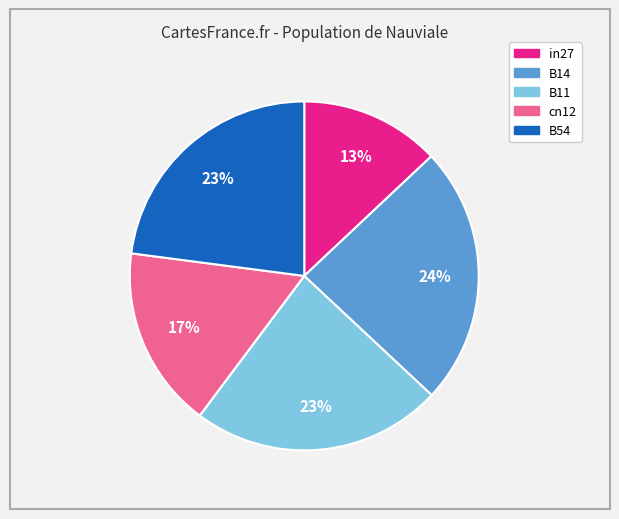

Is cn12 the majority of the pie?

No